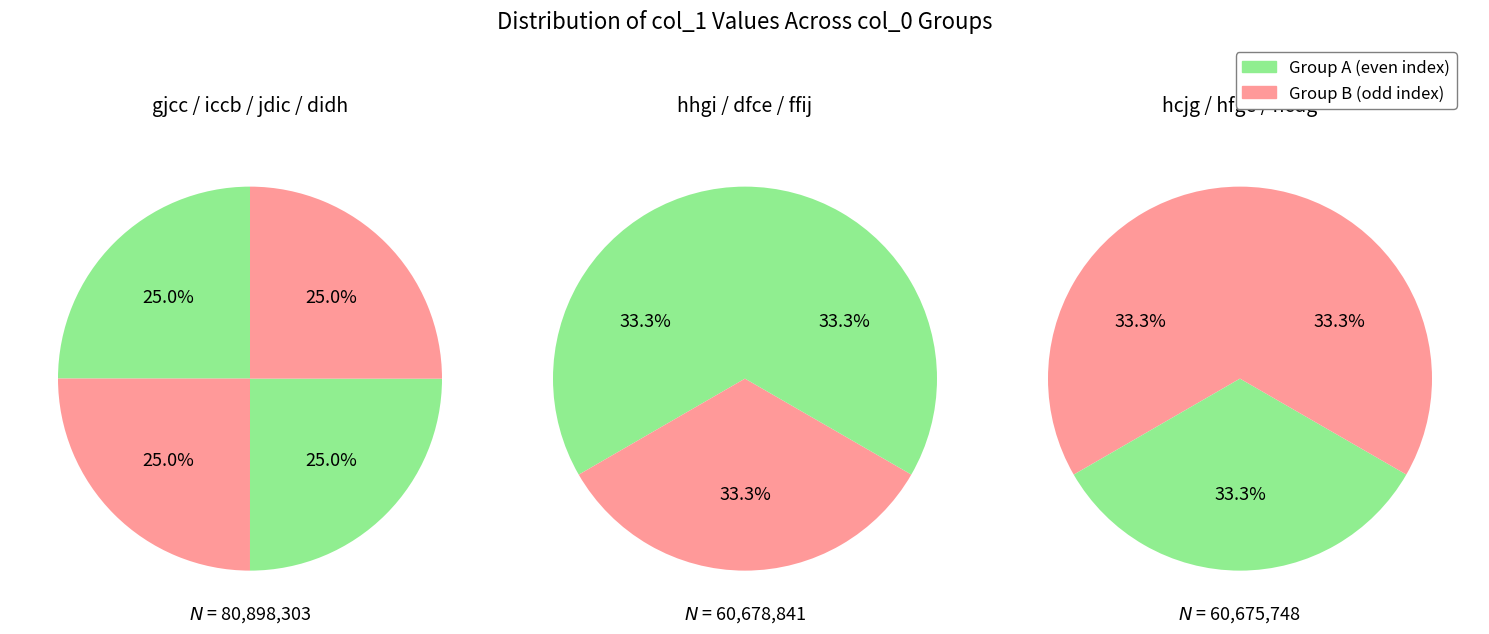

Is the sum of hcjg and iccb greater than half?

No